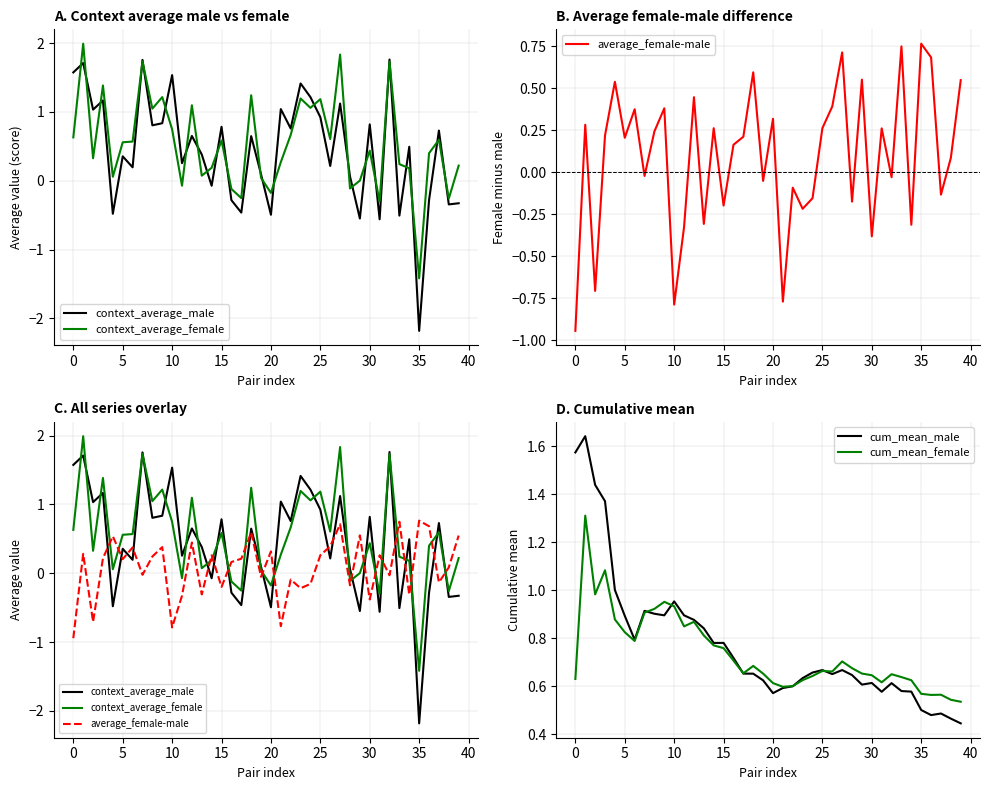

True or false: context_average_male and cum_mean_female cross at least once.

True